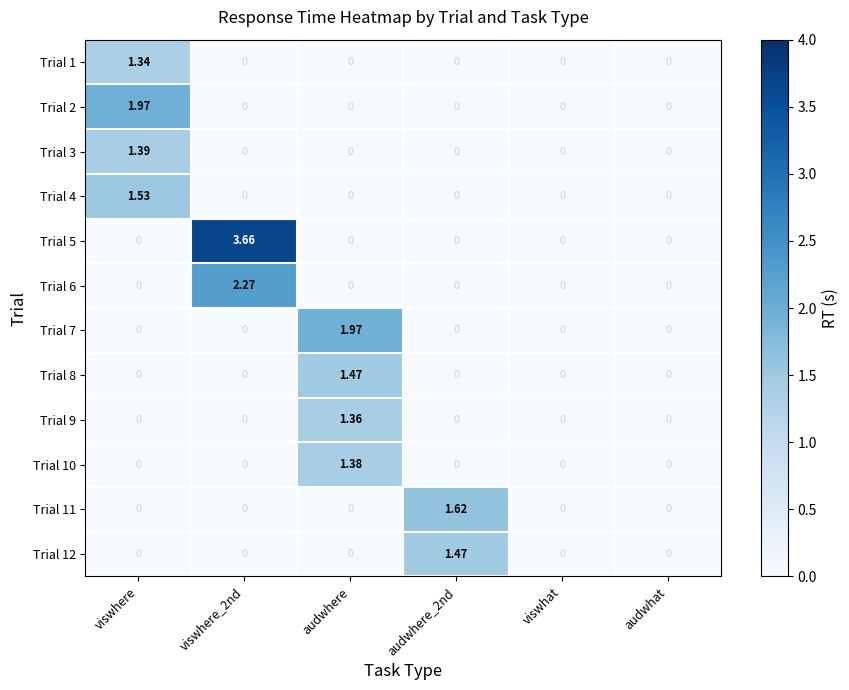

At how many categories does at least one series exceed 3?

1